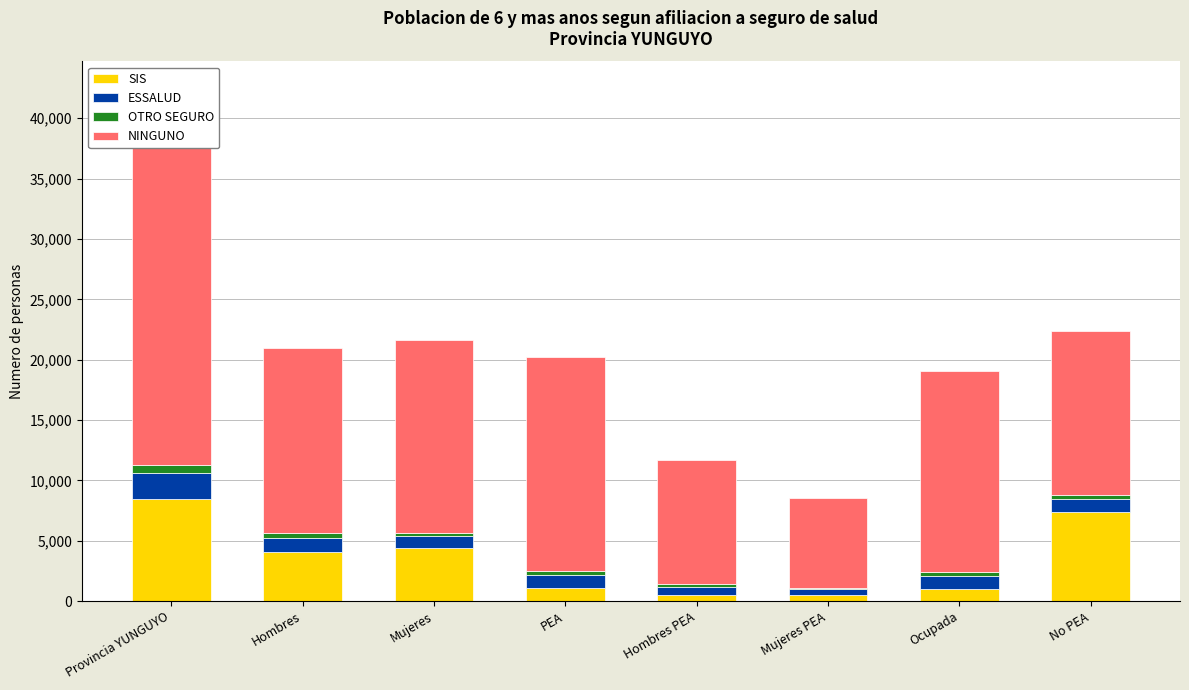

The NINGUNO series shows 11322 at Mujeres PEA. True or false?

False